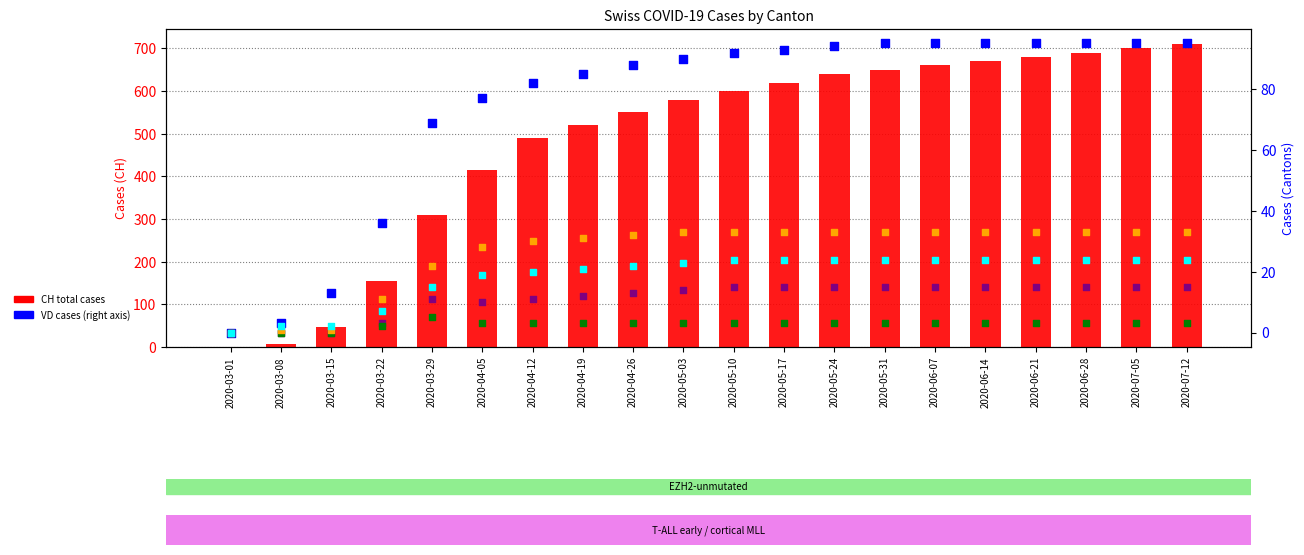

At how many categories does at least one series exceed 315?

15